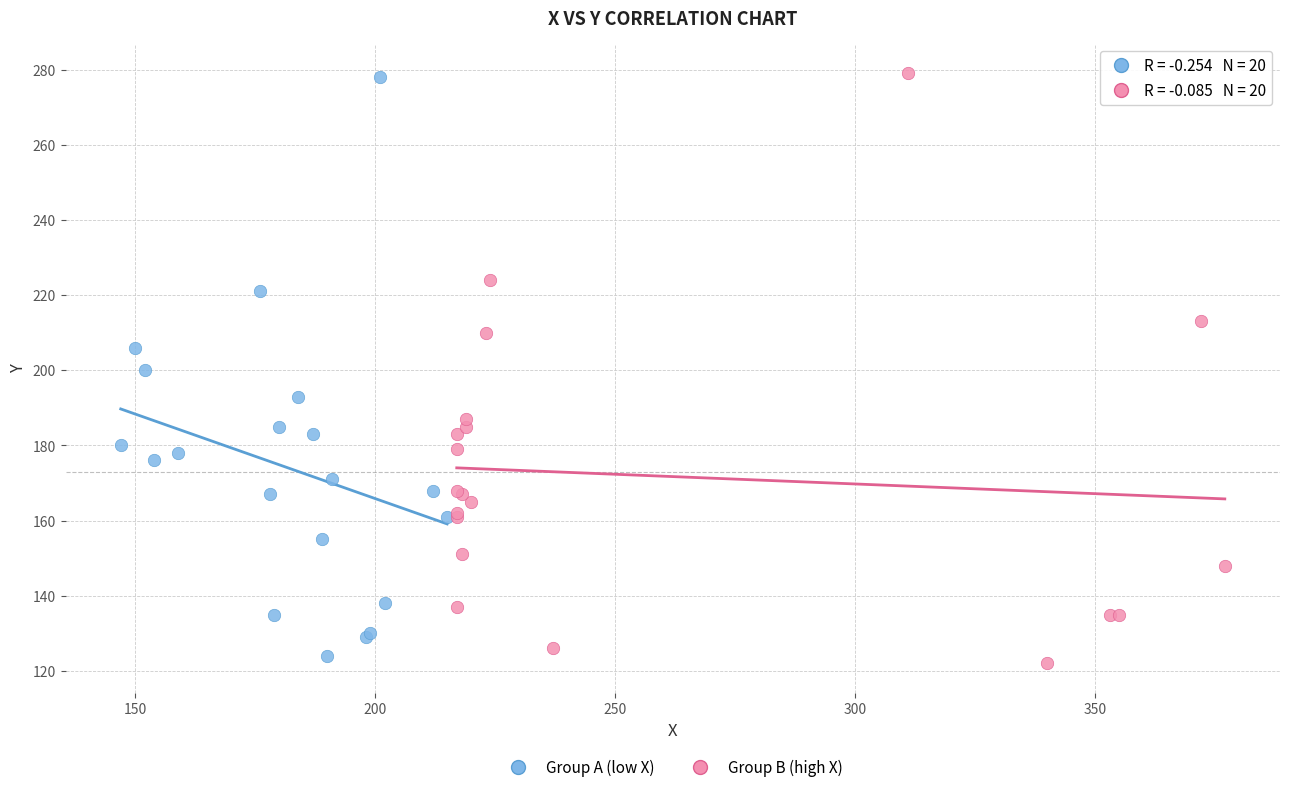

Which series has the widest spread of Y values?

Group B (high X)